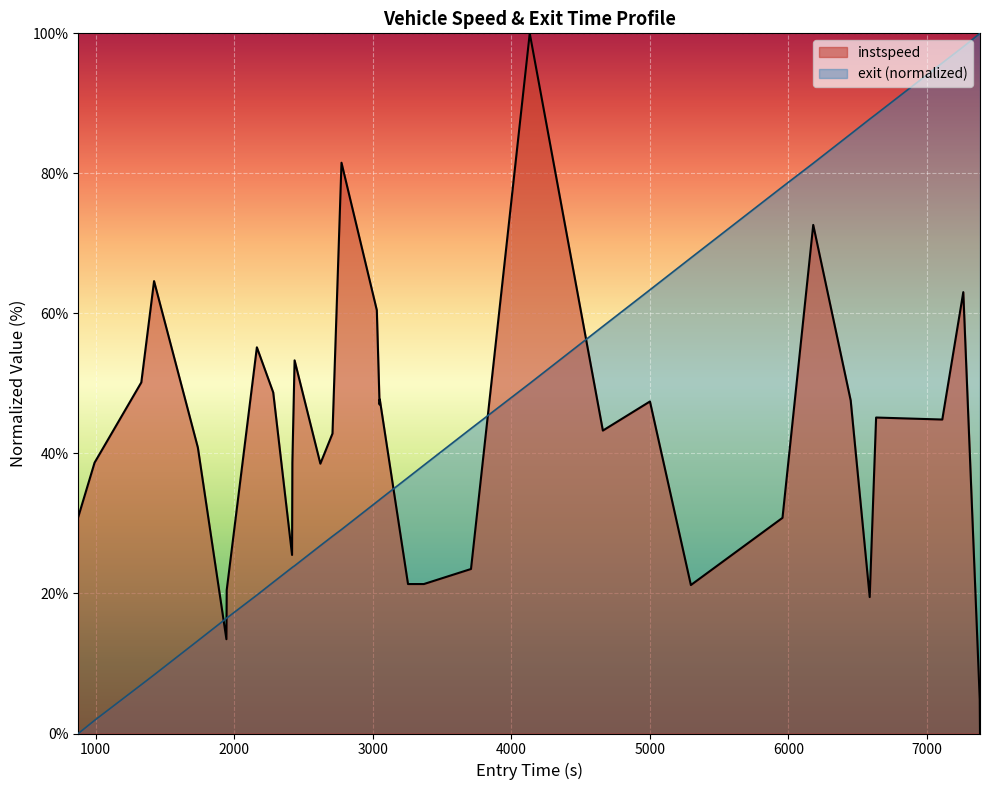

What is the difference between the maximum and minimum values in the entry series?

100.0